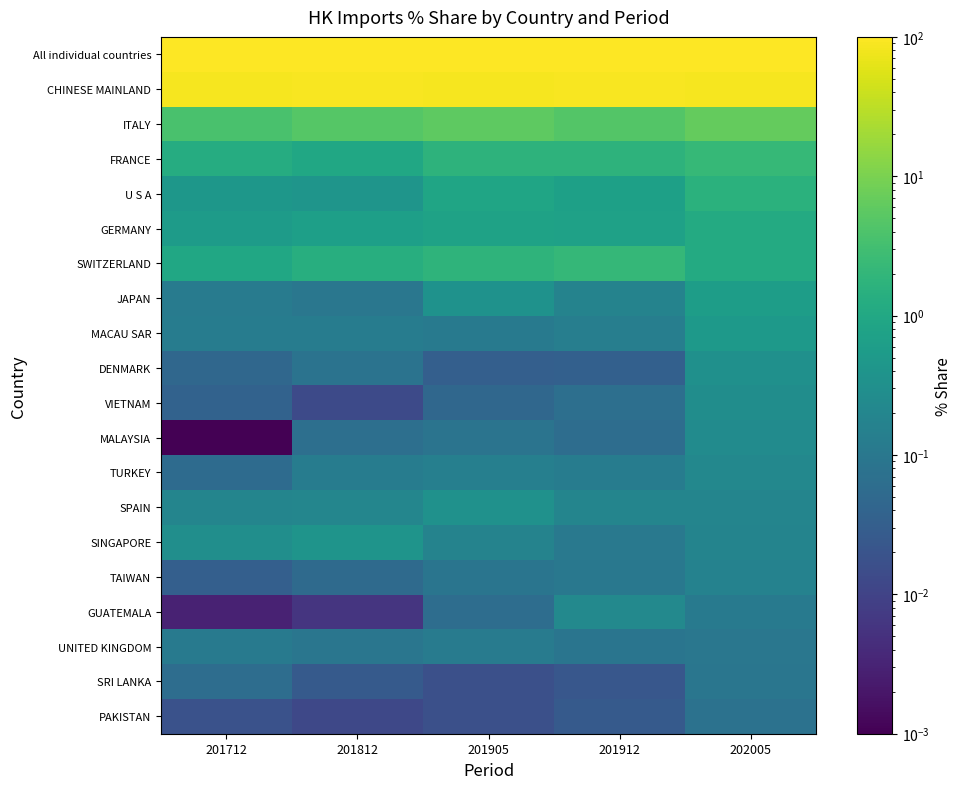

Reading right to left, transcribe all the data shown in this chart.

All individual countries: 202005=100.0	201912=100.0	201905=100.0	201812=100.0	201712=100.0
CHINESE MAINLAND: 202005=83.9	201912=88.2	201905=87.1	201812=89.3	201712=86.7
ITALY: 202005=6.5	201912=4.6	201905=5.7	201812=4.8	201712=3.7
FRANCE: 202005=2.2	201912=1.7	201905=1.7	201812=0.9	201712=1.3
U S A: 202005=1.6	201912=0.7	201905=0.9	201812=0.4	201712=0.4
GERMANY: 202005=1.2	201912=0.7	201905=0.8	201812=0.7	201712=0.5
SWITZERLAND: 202005=1.1	201912=2.1	201905=1.8	201812=1.4	201712=0.9
JAPAN: 202005=0.6	201912=0.2	201905=0.3	201812=0.1	201712=0.1
MACAU SAR: 202005=0.5	201912=0.1	201905=0.1	201812=0.1	201712=0.1
DENMARK: 202005=0.3	201912=0.0	201905=0.0	201812=0.1	201712=0.0
VIETNAM: 202005=0.3	201912=0.1	201905=0.0	201812=0.0	201712=0.0
MALAYSIA: 202005=0.3	201912=0.1	201905=0.1	201812=0.1	201712=0.0
TURKEY: 202005=0.2	201912=0.1	201905=0.1	201812=0.1	201712=0.1
SPAIN: 202005=0.2	201912=0.2	201905=0.3	201812=0.2	201712=0.2
SINGAPORE: 202005=0.2	201912=0.1	201905=0.2	201812=0.4	201712=0.3
TAIWAN: 202005=0.2	201912=0.1	201905=0.1	201812=0.1	201712=0.0
GUATEMALA: 202005=0.1	201912=0.2	201905=0.1	201812=0.0	201712=0.0
UNITED KINGDOM: 202005=0.1	201912=0.1	201905=0.1	201812=0.1	201712=0.1
SRI LANKA: 202005=0.1	201912=0.0	201905=0.0	201812=0.0	201712=0.1
PAKISTAN: 202005=0.1	201912=0.0	201905=0.0	201812=0.0	201712=0.0